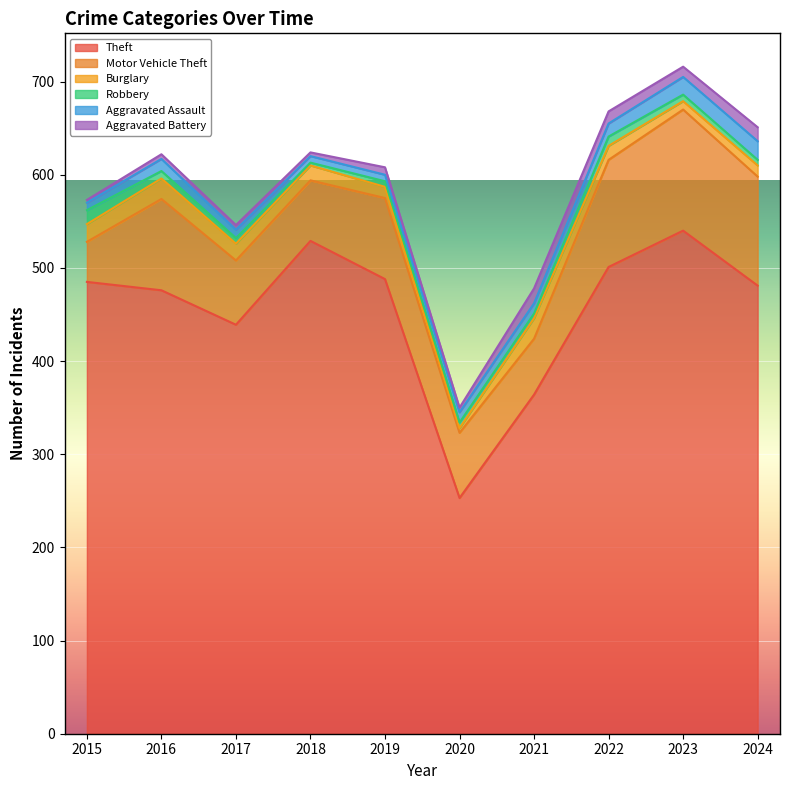

What is the greatest value displayed?

540